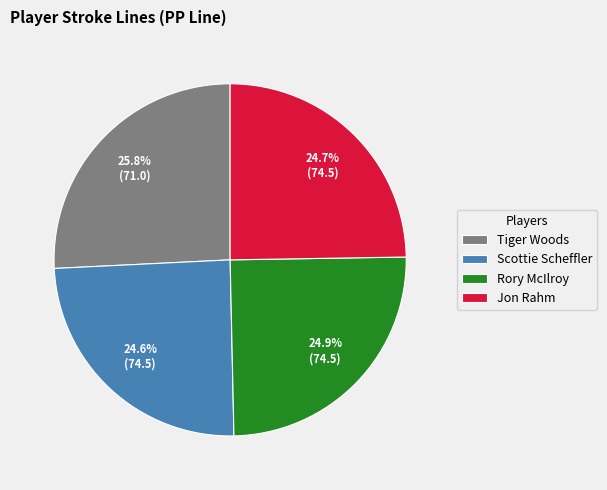

How much of the chart is everything except Rory McIlroy?

75.1%